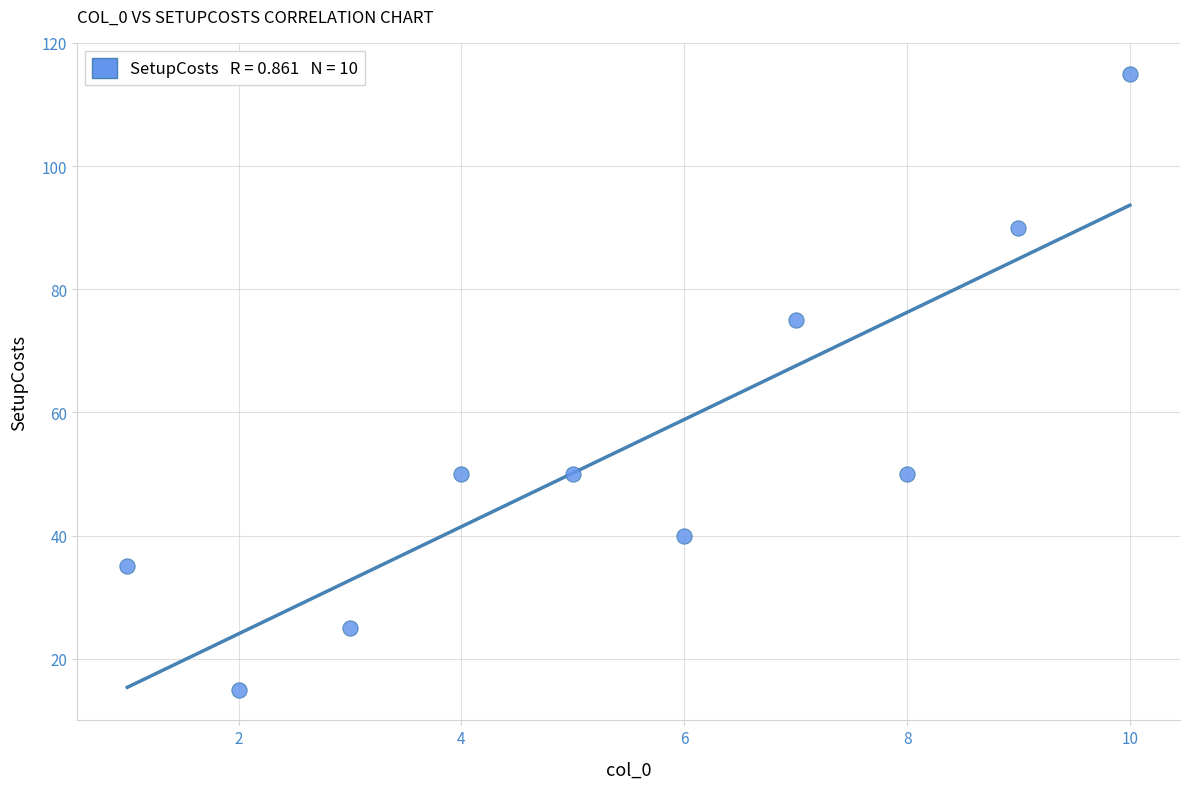

What Y value in the scatter plot is closest to 65?

75